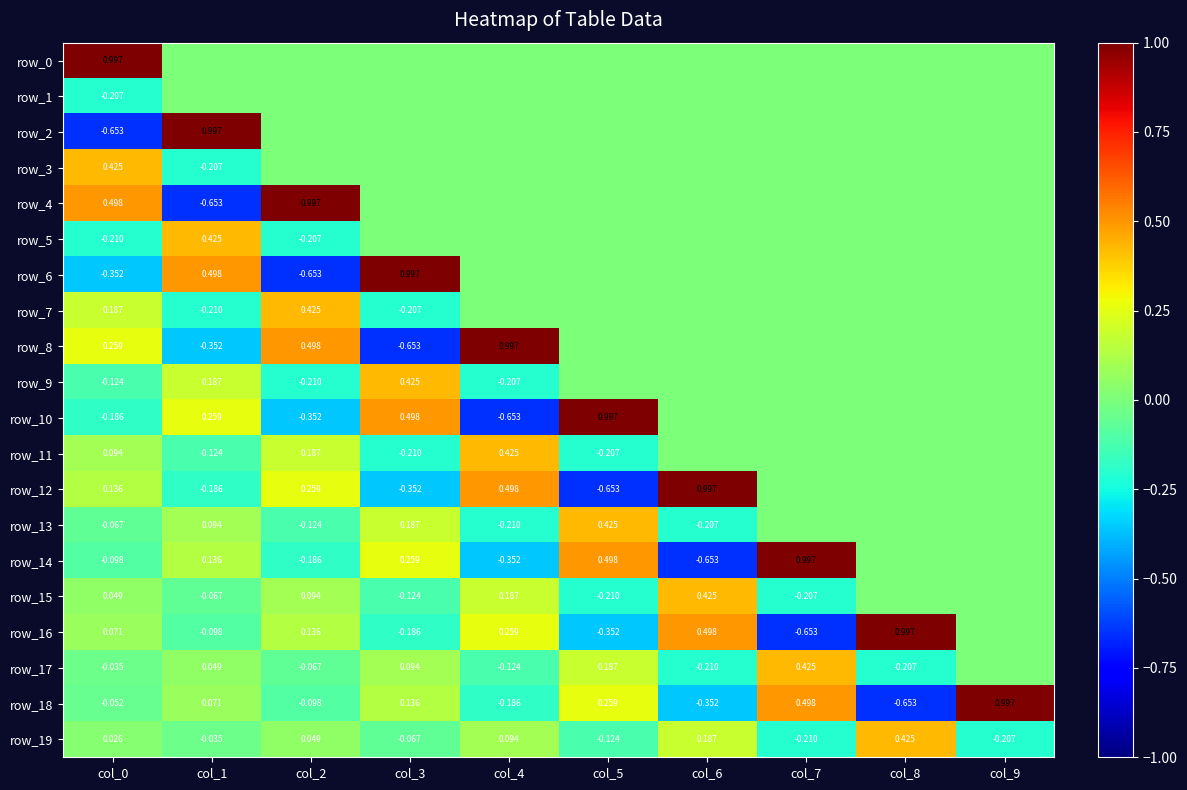

The row_16 series shows 0.1 at col_0. True or false?

False